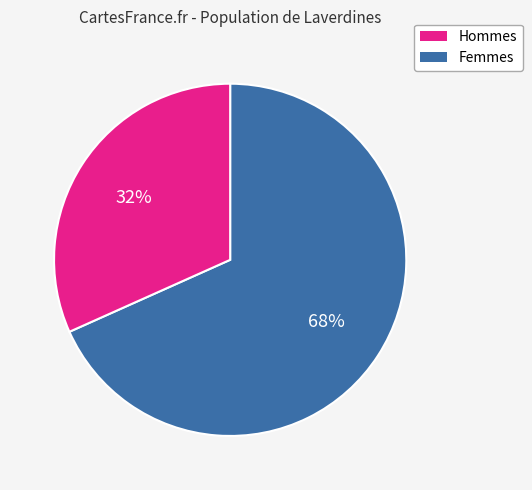

To the nearest percent, what is the average slice percentage?

50%